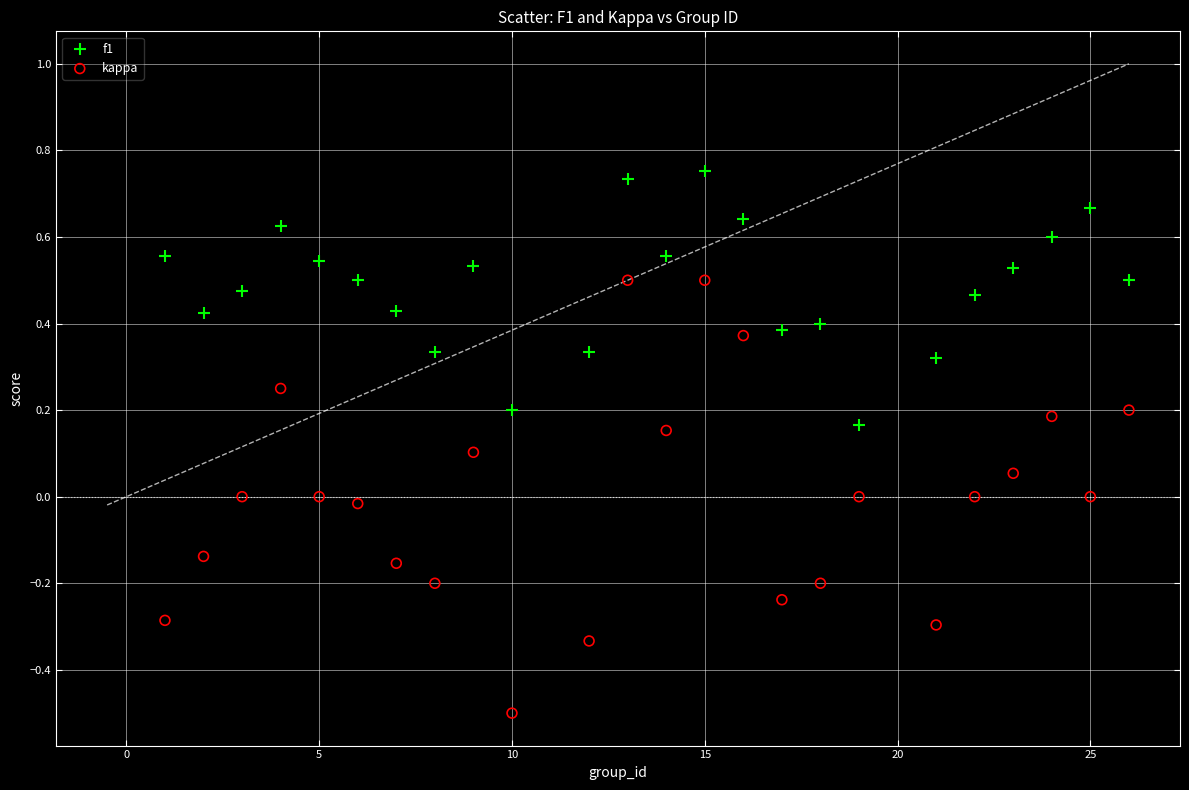

Which series contains the highest Y value?

f1